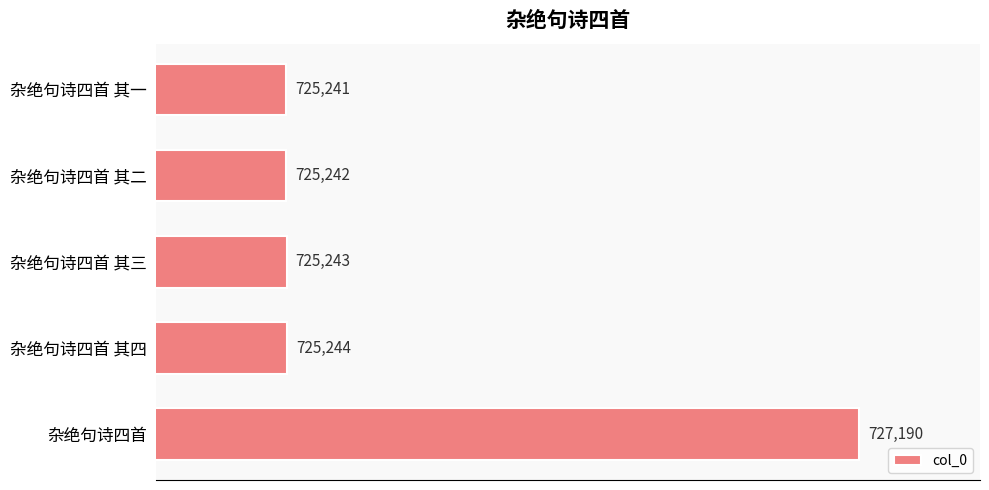

Reading top to bottom, extract all data points from this chart.

725241	725242	725243	725244	727190